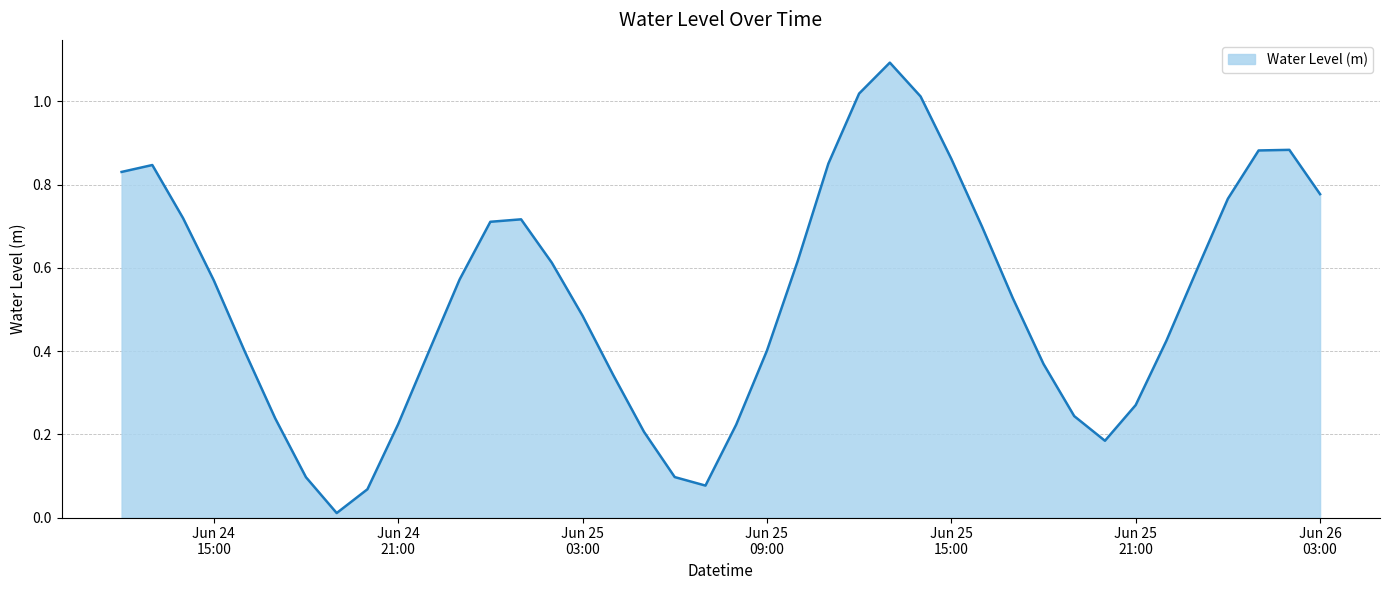

What is the difference between the maximum and minimum values?

1.1